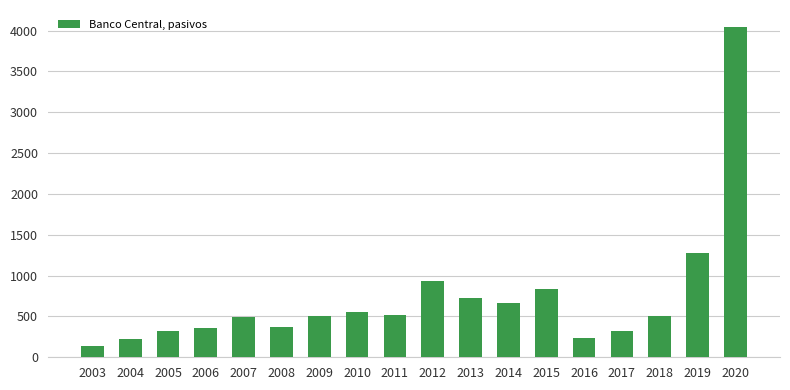

What is the sum of all values?

13018